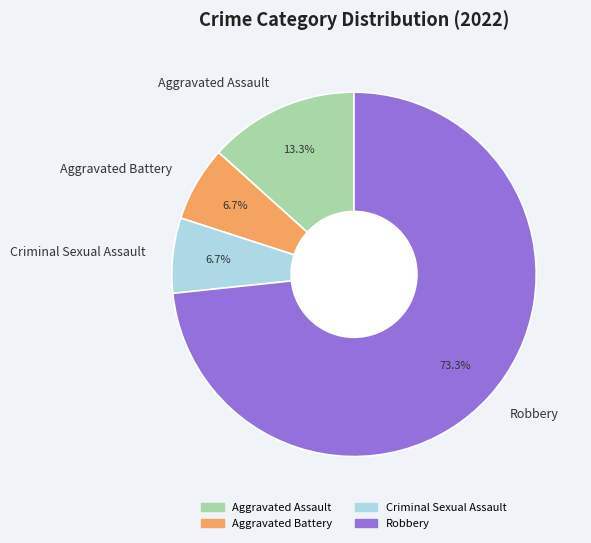

What is the largest slice in the pie chart?

Robbery